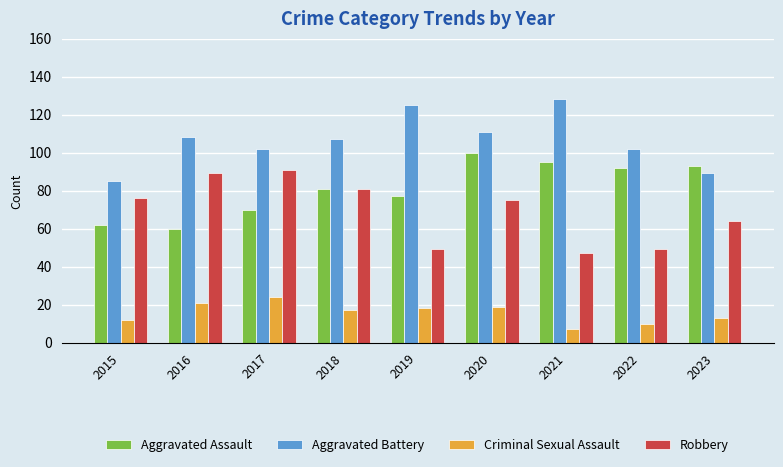

Which category has the lowest value in the Aggravated Battery series?

2015